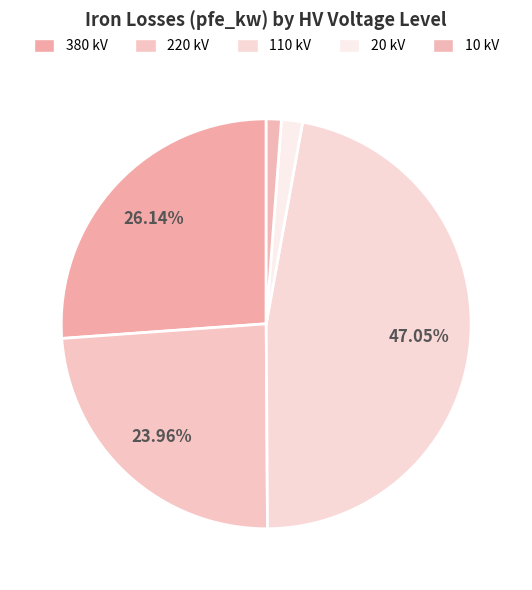

Rank the categories by value from lowest to highest.

10 kV, 20 kV, 220 kV, 380 kV, 110 kV